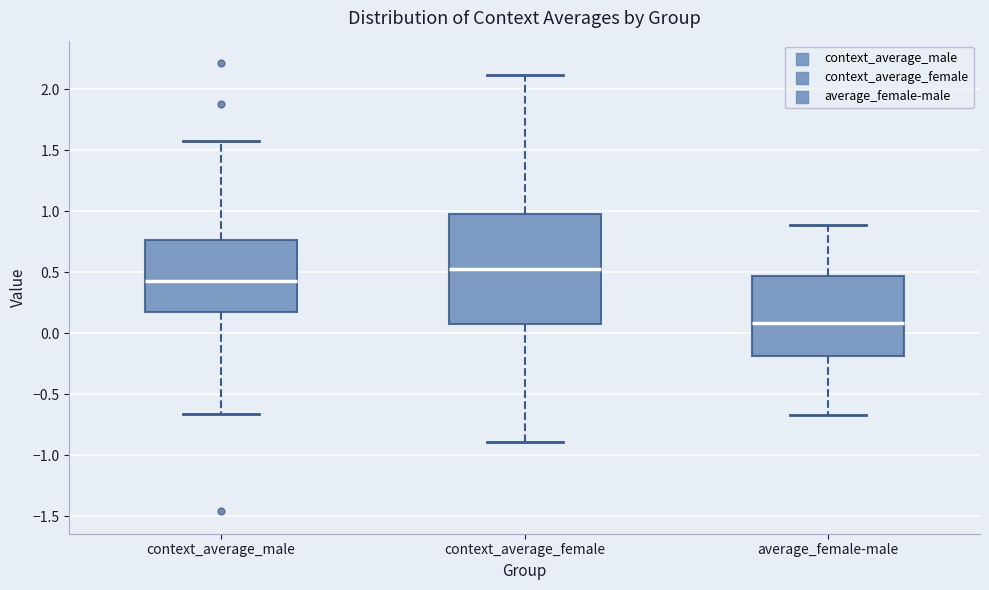

Comparing the boxes themselves (not the whiskers), which one is the tallest?

context_average_female